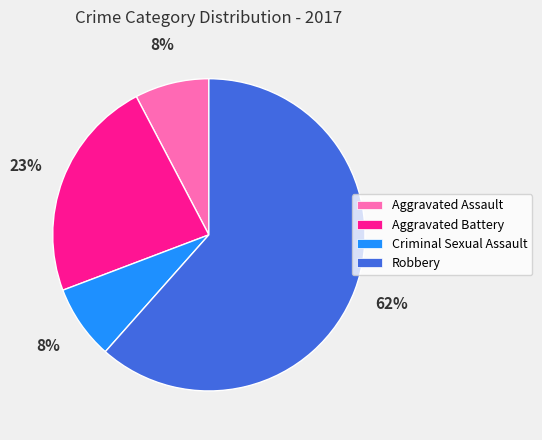

Between Robbery and Criminal Sexual Assault, which is larger?

Robbery